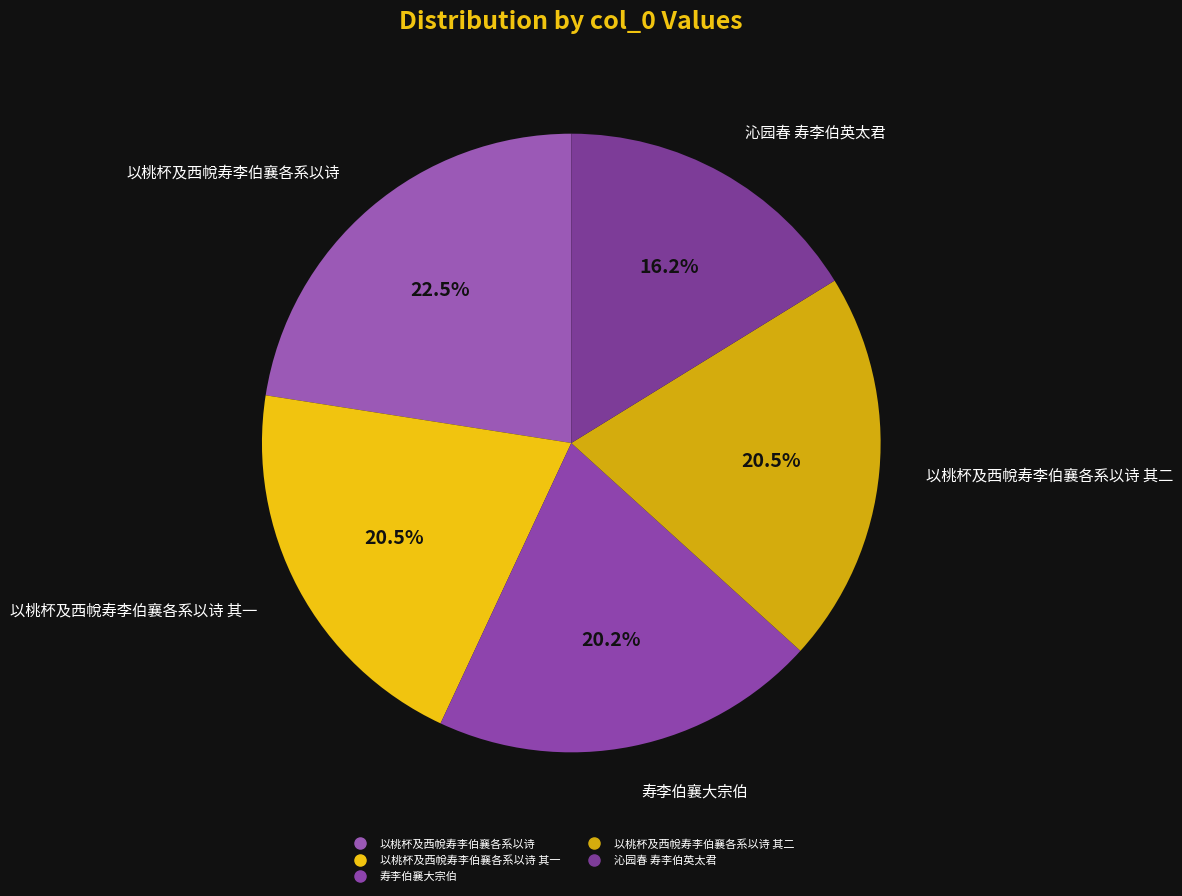

How many segments does this pie chart have?

5